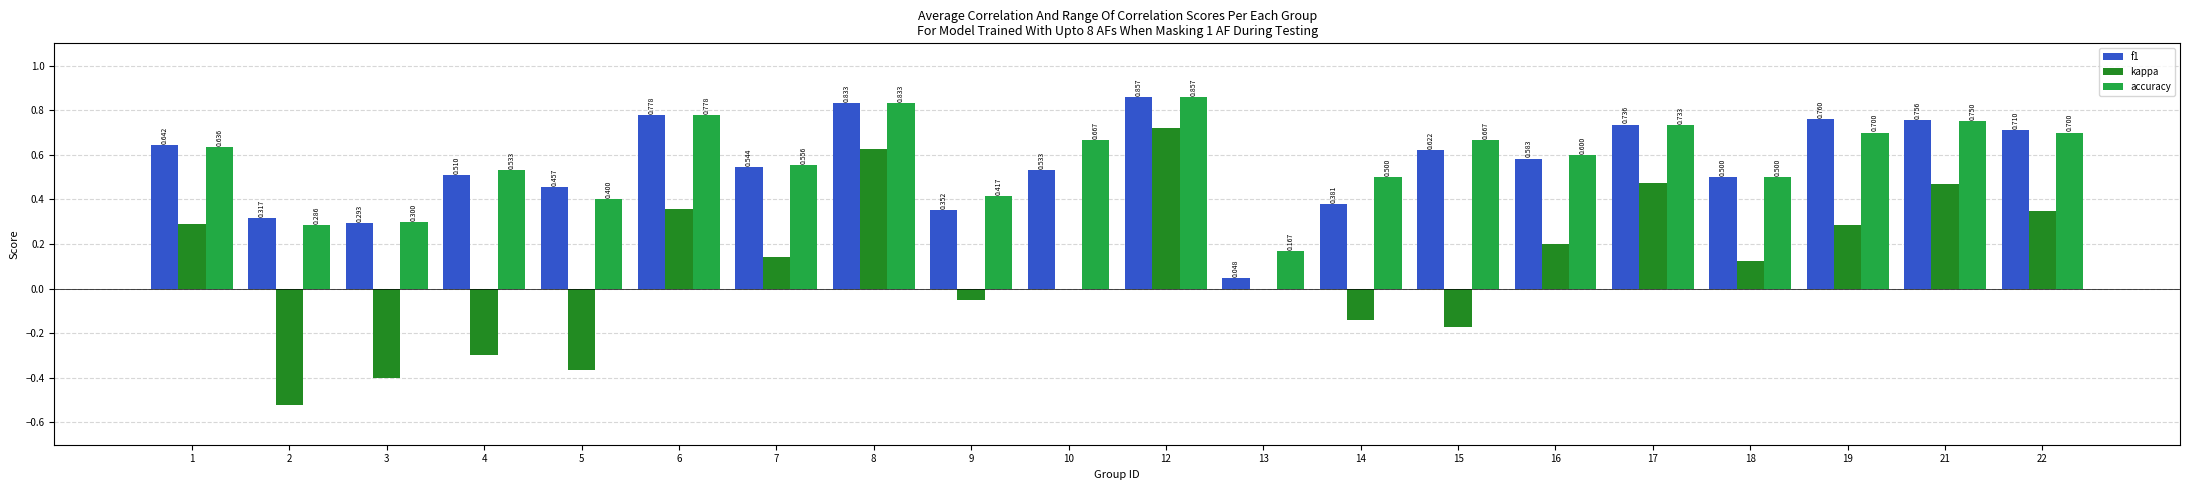

Between 7 and 16, which series saw the biggest shift?

kappa